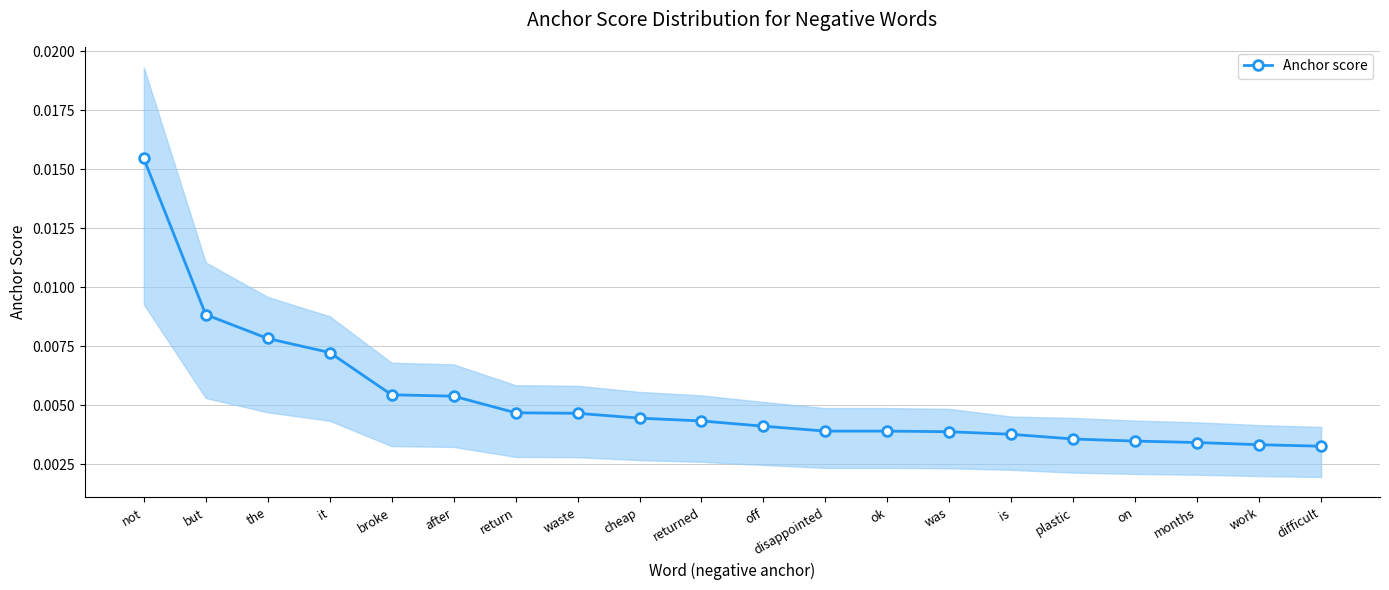

What is the label of the 5th point from the left?

broke